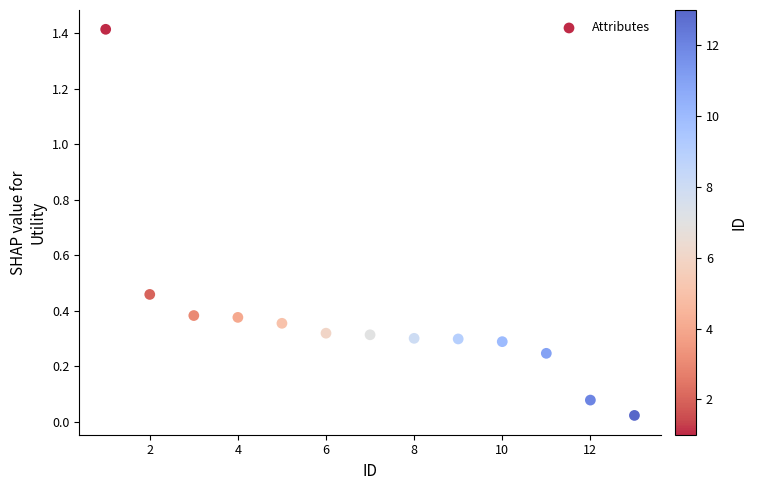

What is the range of Y values (max minus min)?

1.4